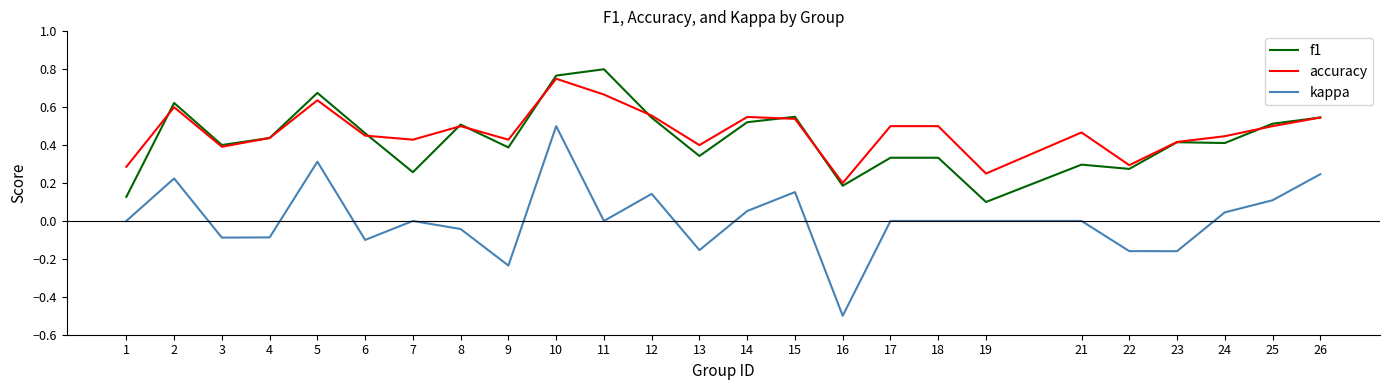

The value of accuracy at 15 is 0.5. True or false?

True